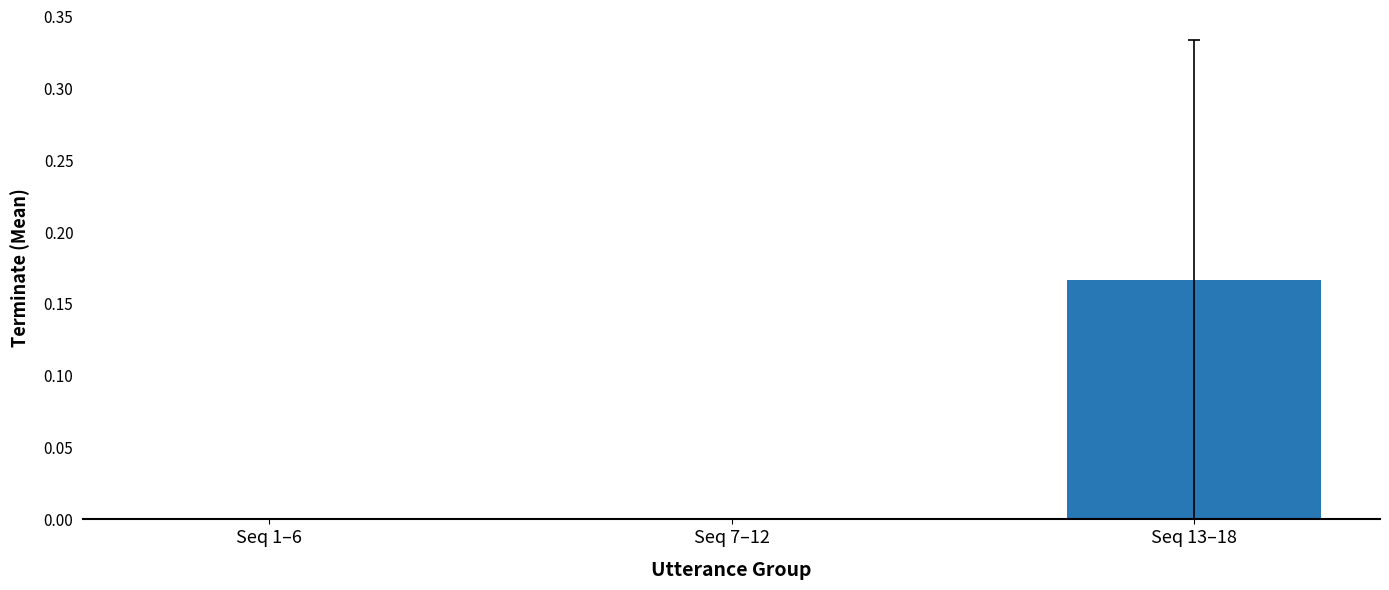

The chart shows a value of 0.0 at Seq 1–6. True or false?

True